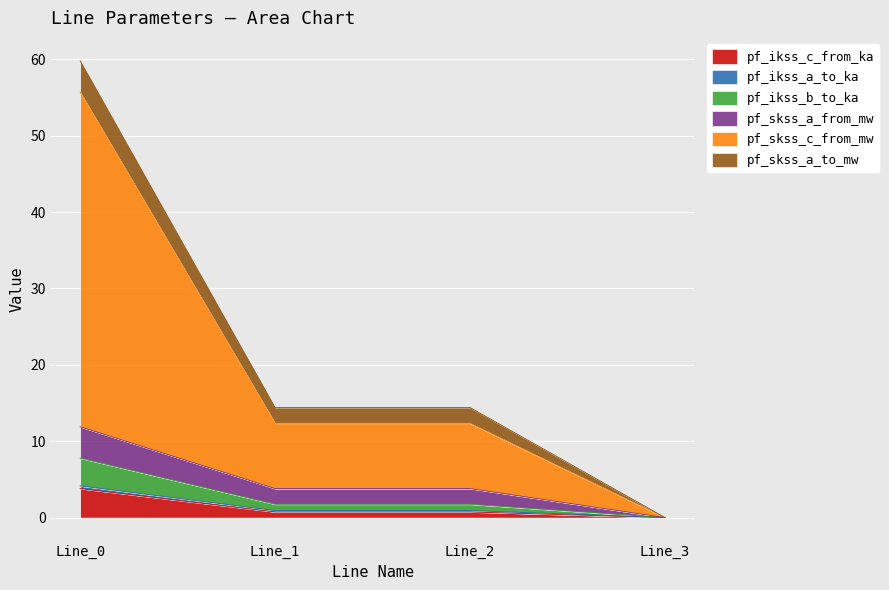

Does the chart display data point markers on the line(s)?

No